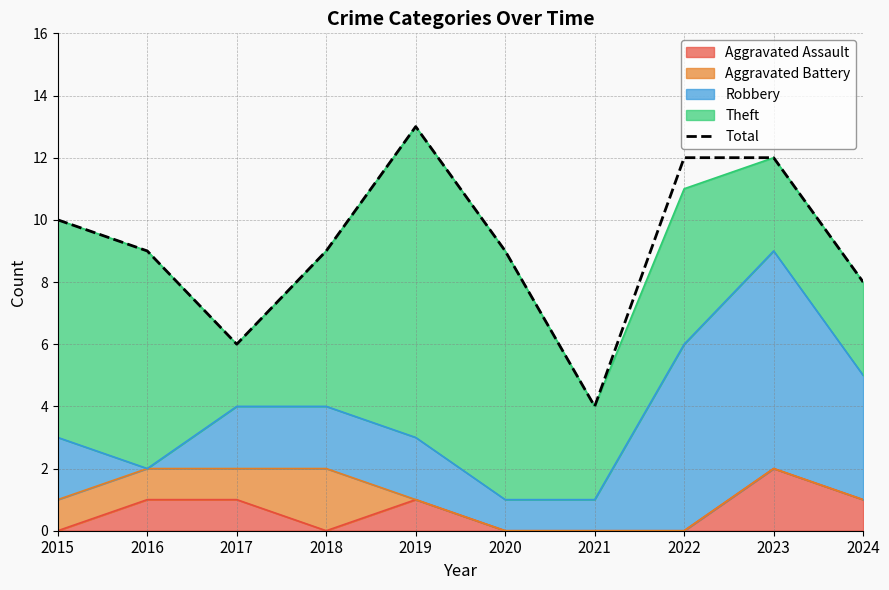

What is the value of the 1st point from the left?

10